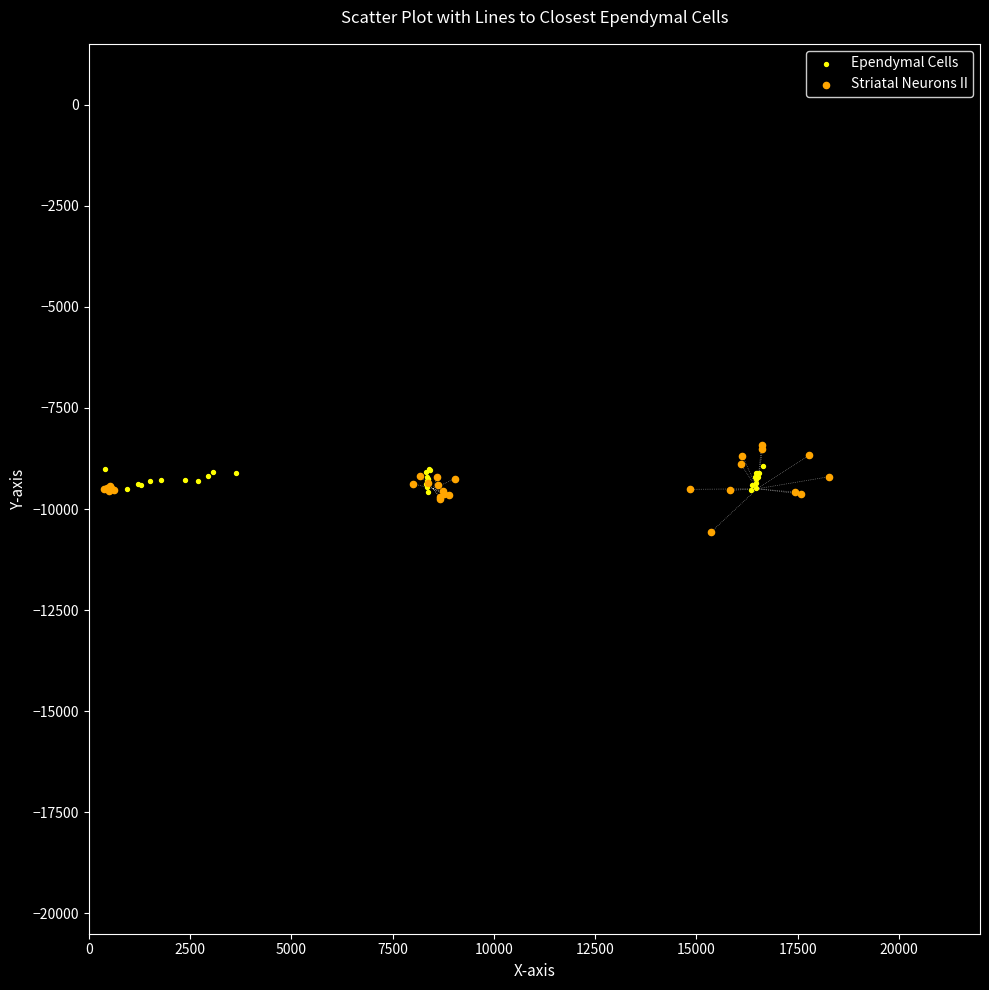

What are all the series names shown in the legend?

Ependymal Cells, Striatal Neurons II